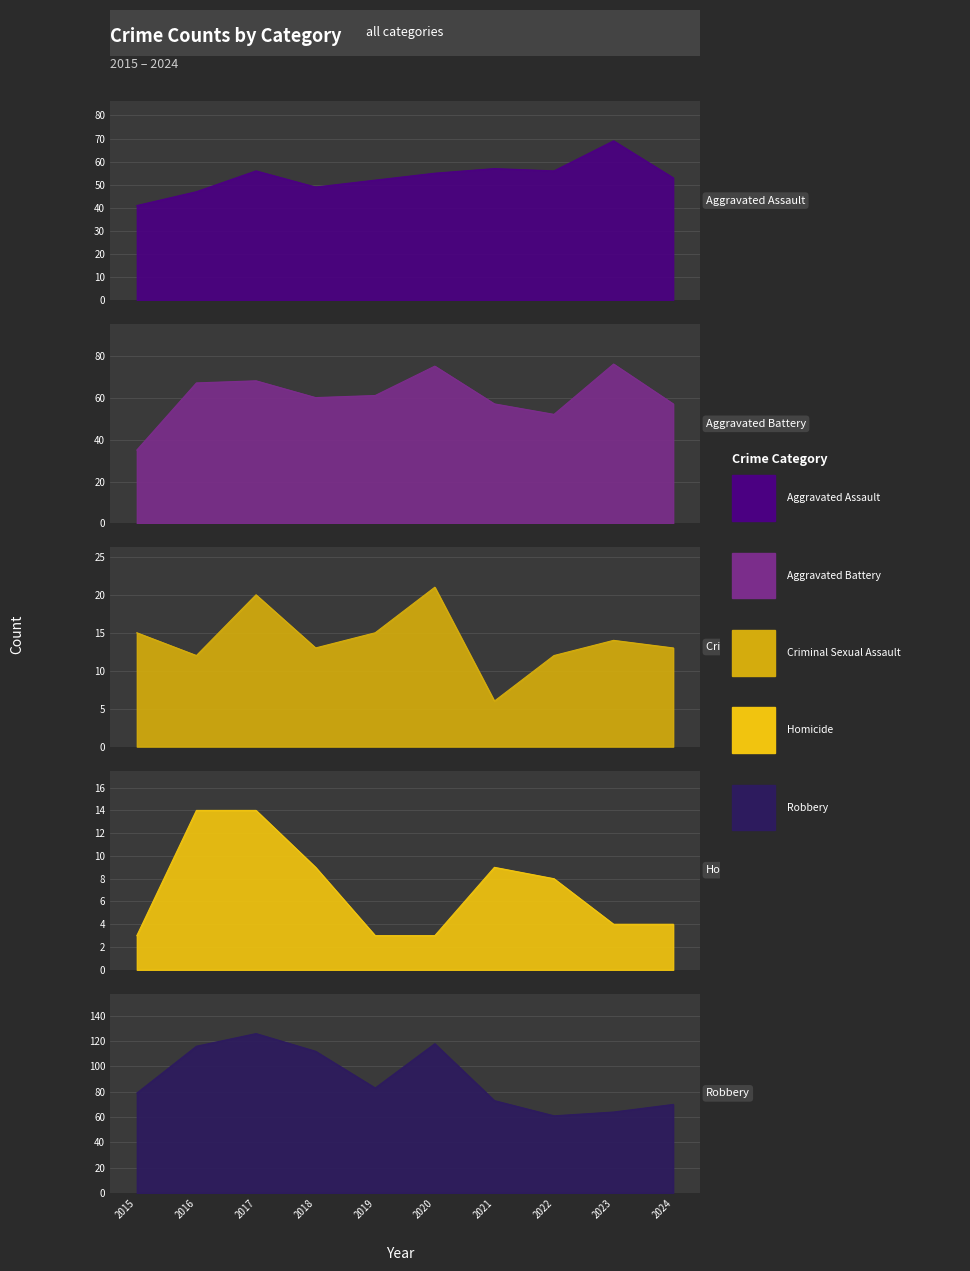

How many data points in Robbery are above 83?

4